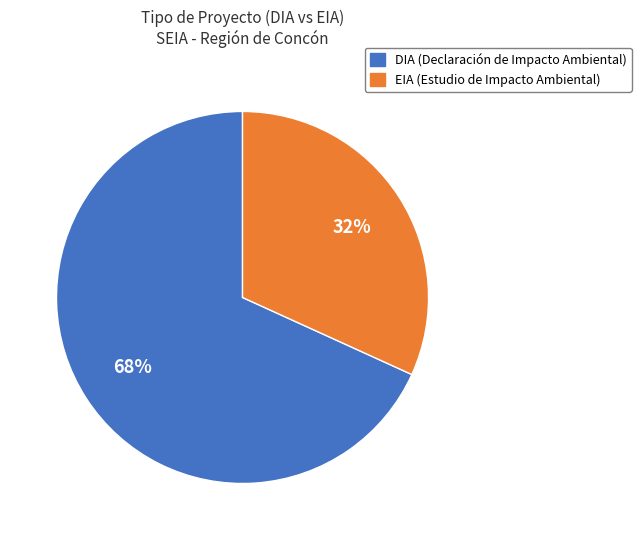

Is the sum of EIA and DIA greater than half?

Yes